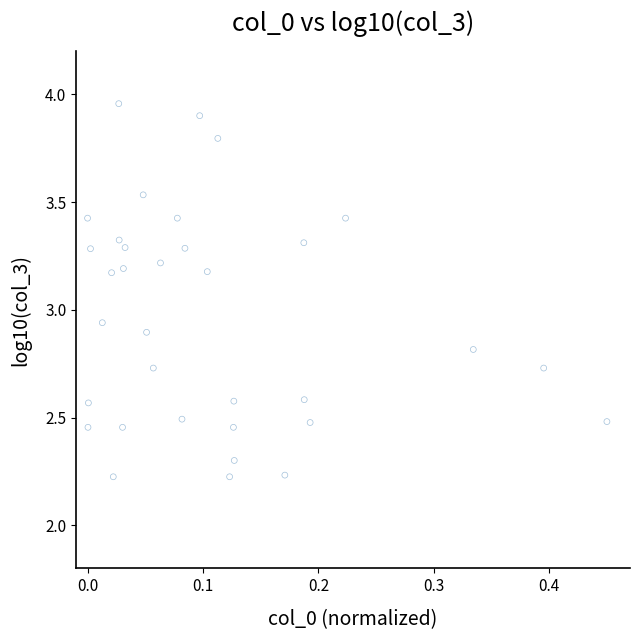

What is the range of Y values (max minus min)?

1.7